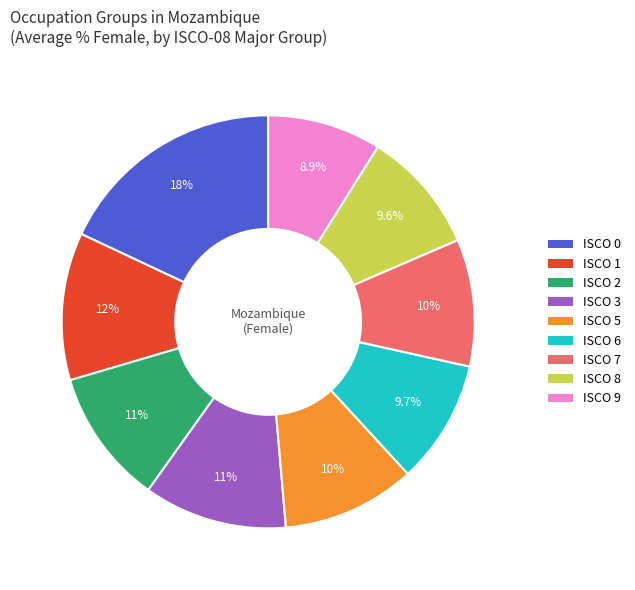

Does any single category account for the majority?

No